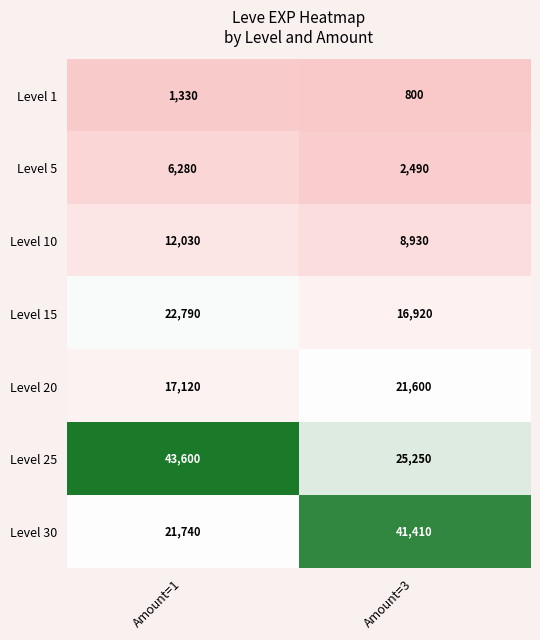

Reading left to right, list all the values displayed in this chart.

Level 1: 1330	800
Level 5: 6280	2490
Level 10: 12030	8930
Level 15: 22790	16920
Level 20: 17120	21600
Level 25: 43600	25250
Level 30: 21740	41410